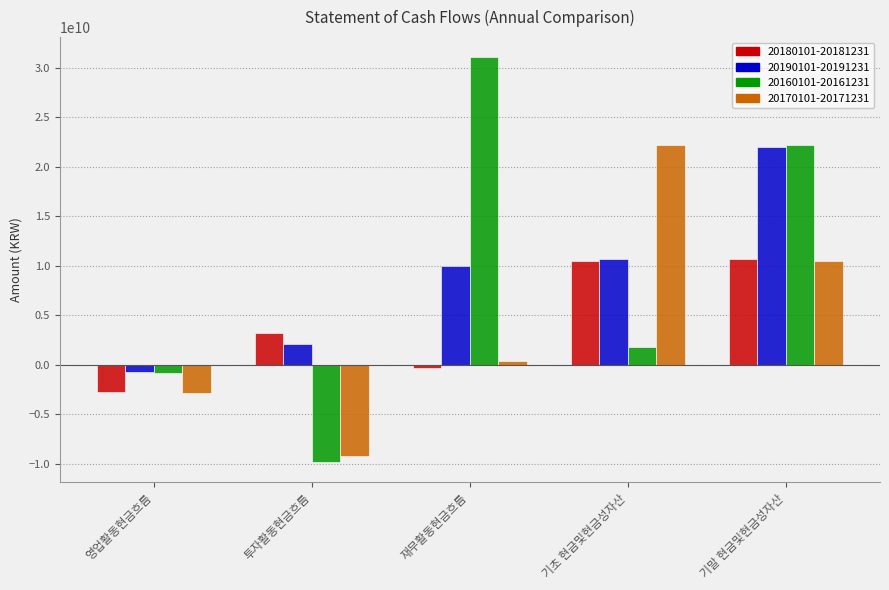

Is the value of 20170101-20171231 at 투자활동현금흐름 greater than the value of 20190101-20191231 at 기말 현금및현금성자산?

No